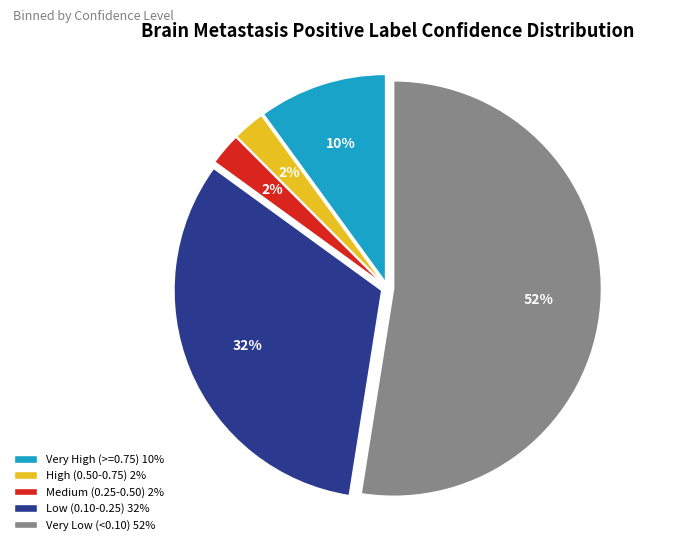

To the nearest percent, what is the average slice percentage?

20%